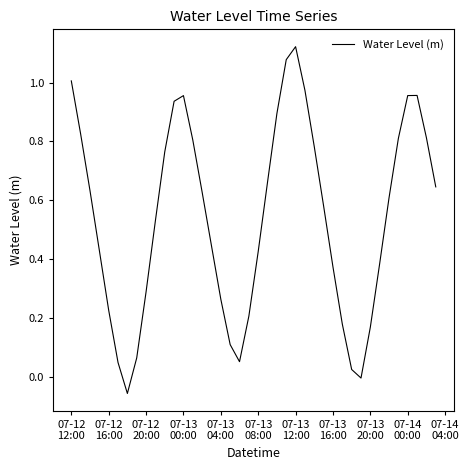

How many interior local valleys (lower than both neighbors) does the data have?

3